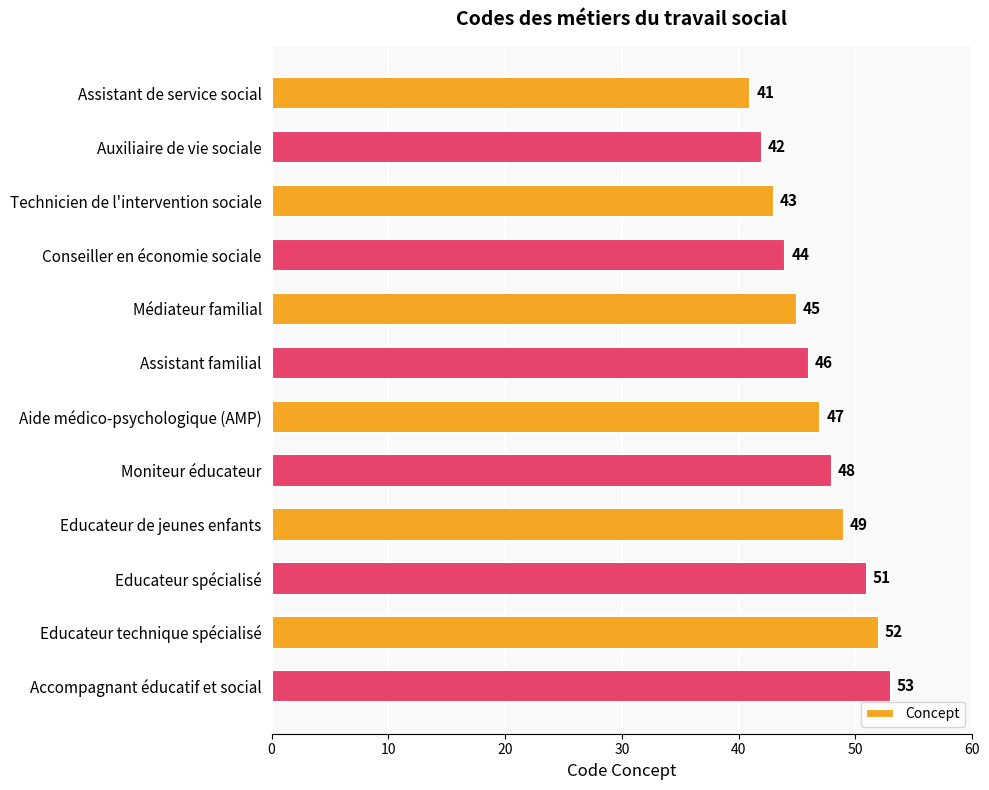

What is the label of the 3rd bar from the top?

Technicien de l'intervention sociale